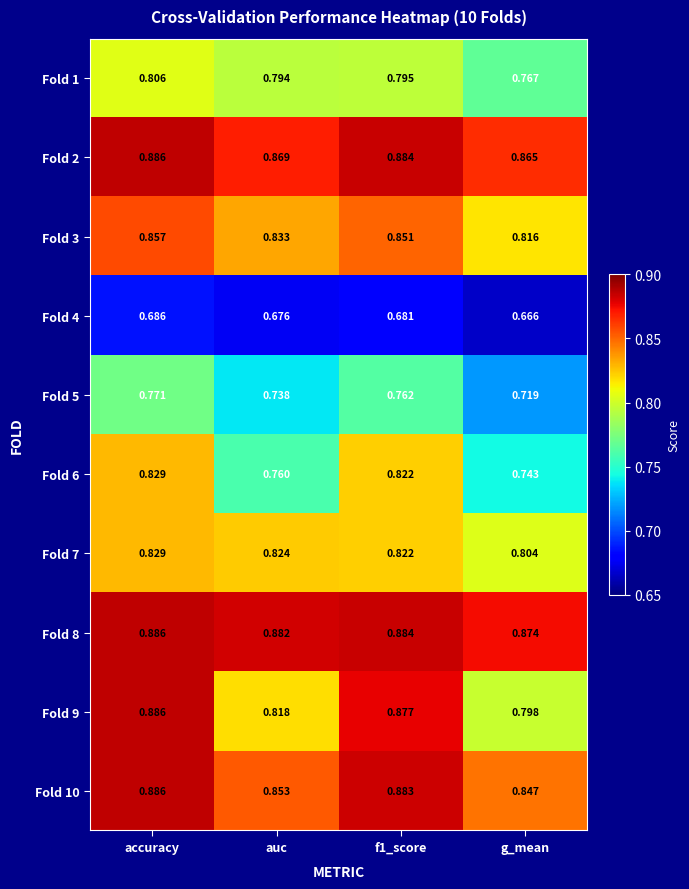

Which series has the largest total across all categories?

Fold 8